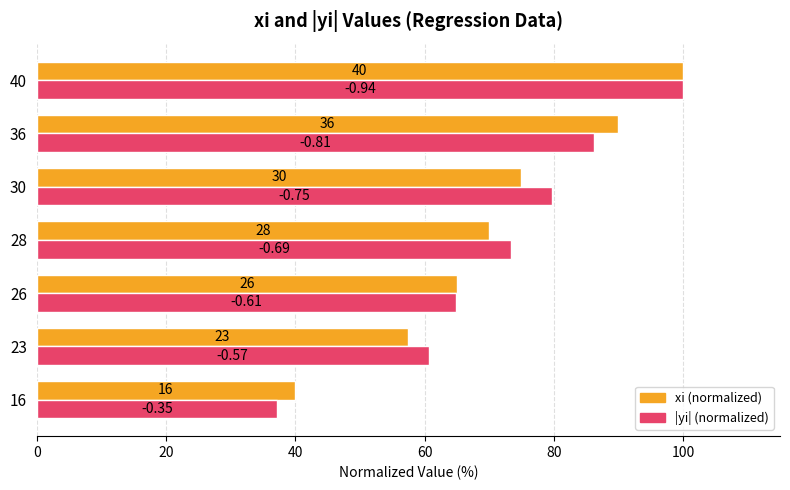

What is the smallest value displayed?

37.2